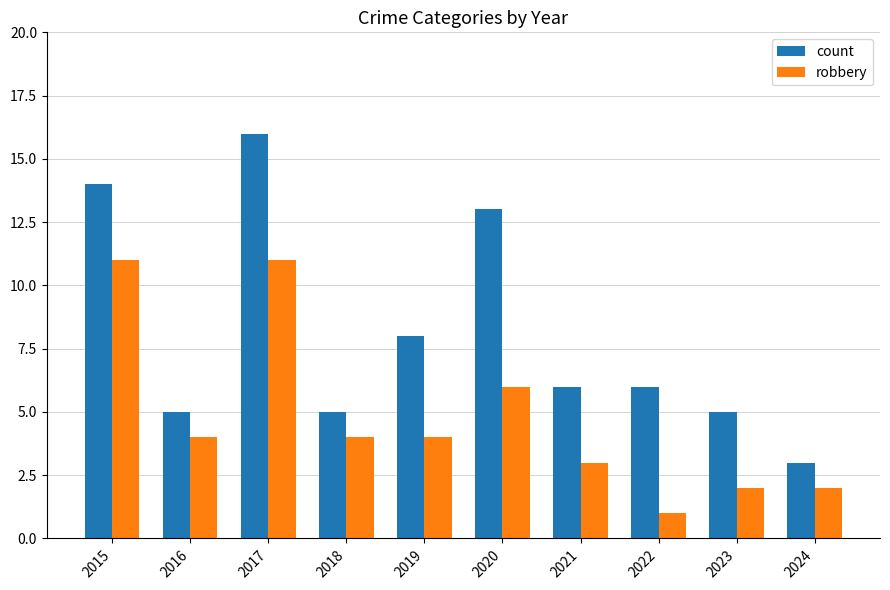

The value of robbery at 2019 is 4. True or false?

True